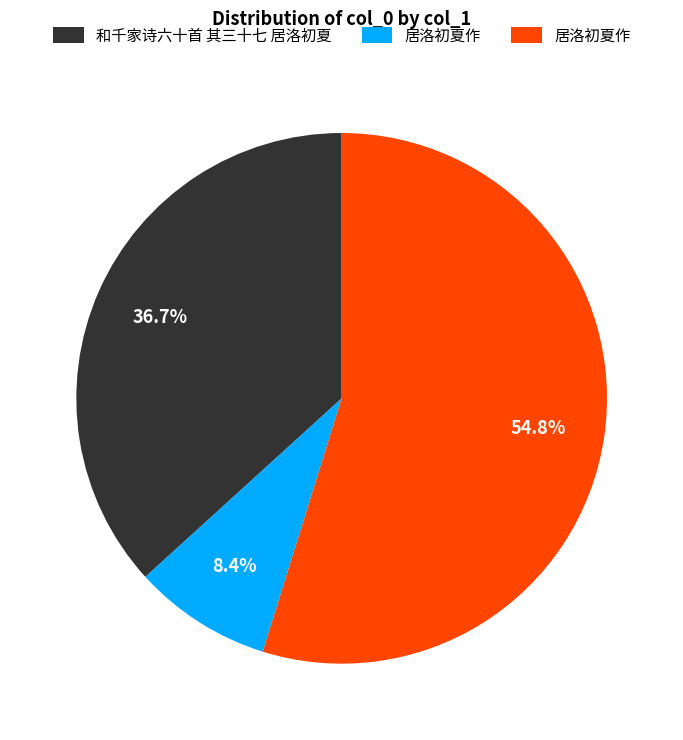

Is there a majority slice in this chart?

Yes